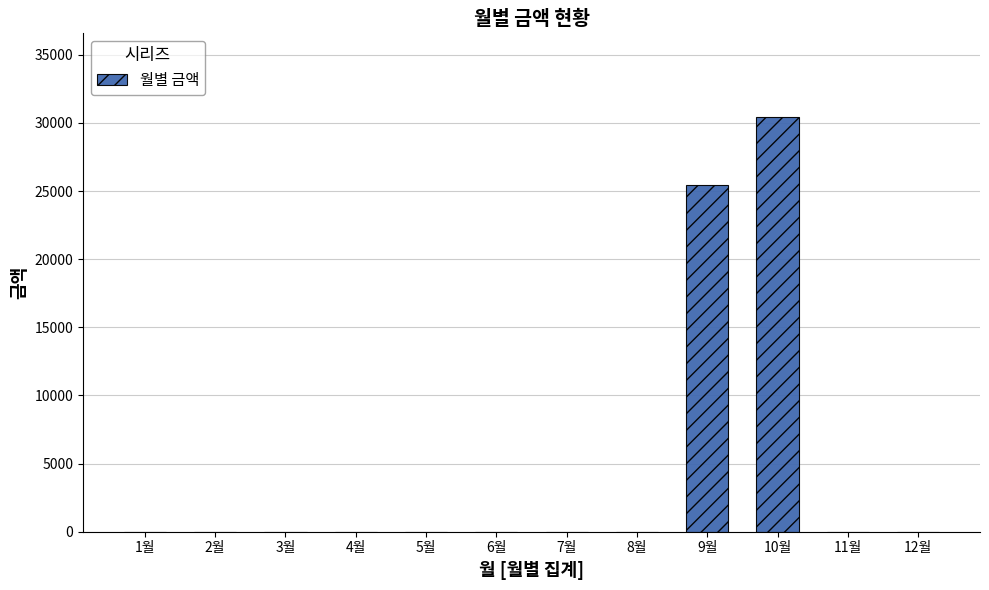

What is the greatest value displayed?

30470